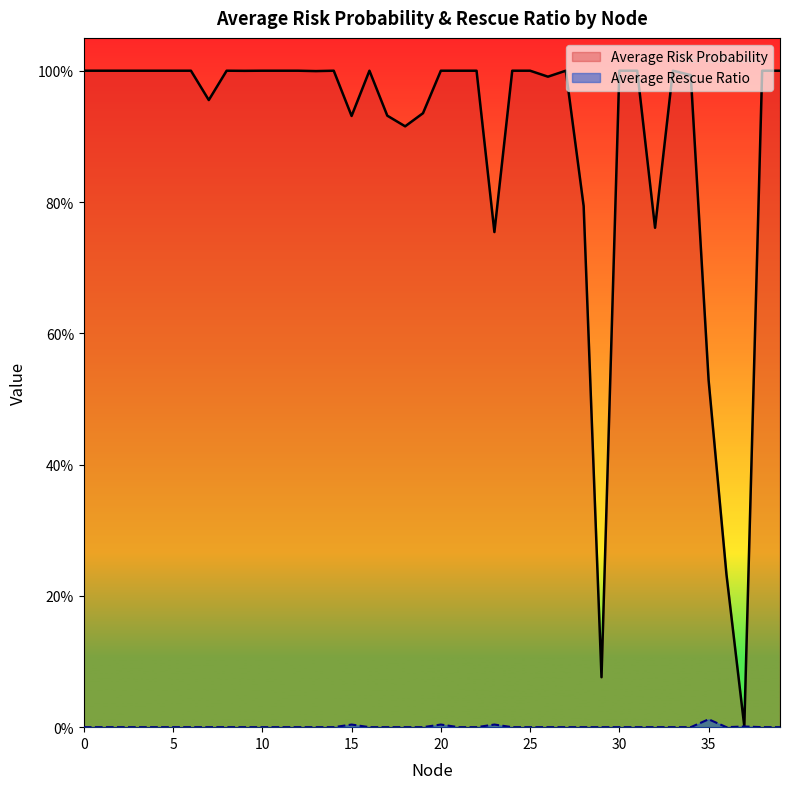

The value of Average Risk Probability at 13 is 1.7. True or false?

False